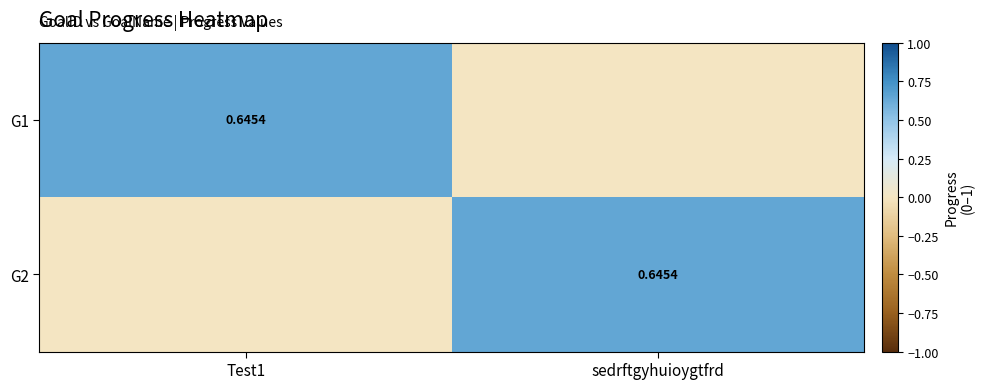

What is the difference between the maximum and minimum values in the G1 series?

0.6